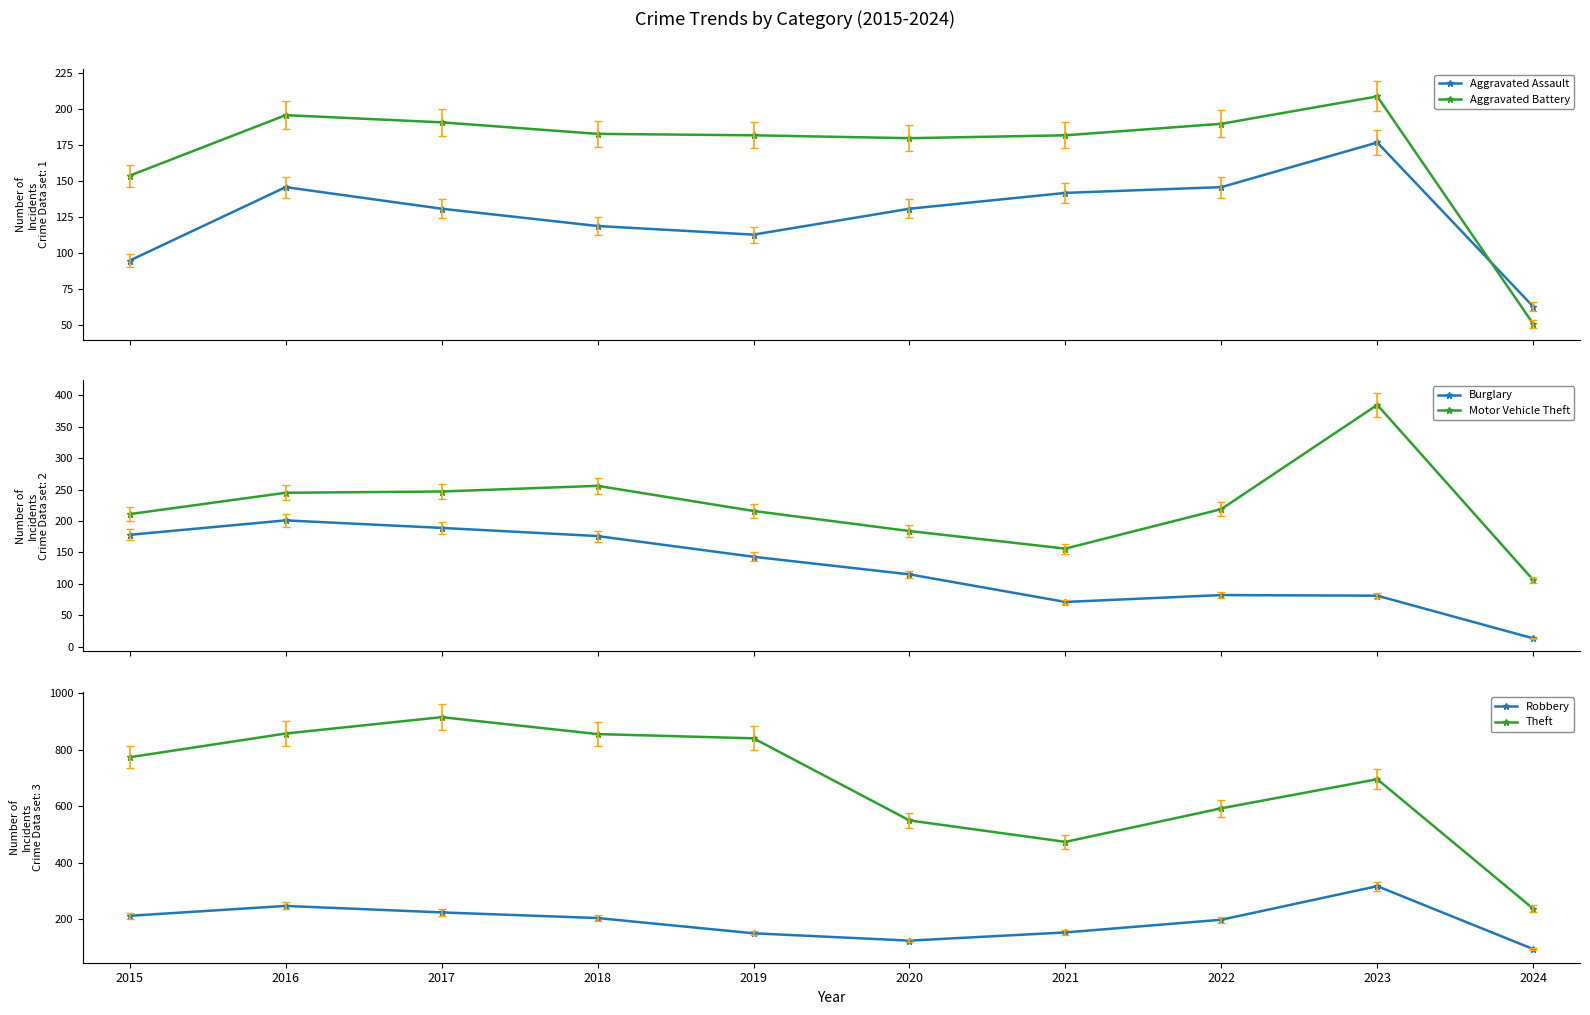

What is the total value across all series at 2021?

1178